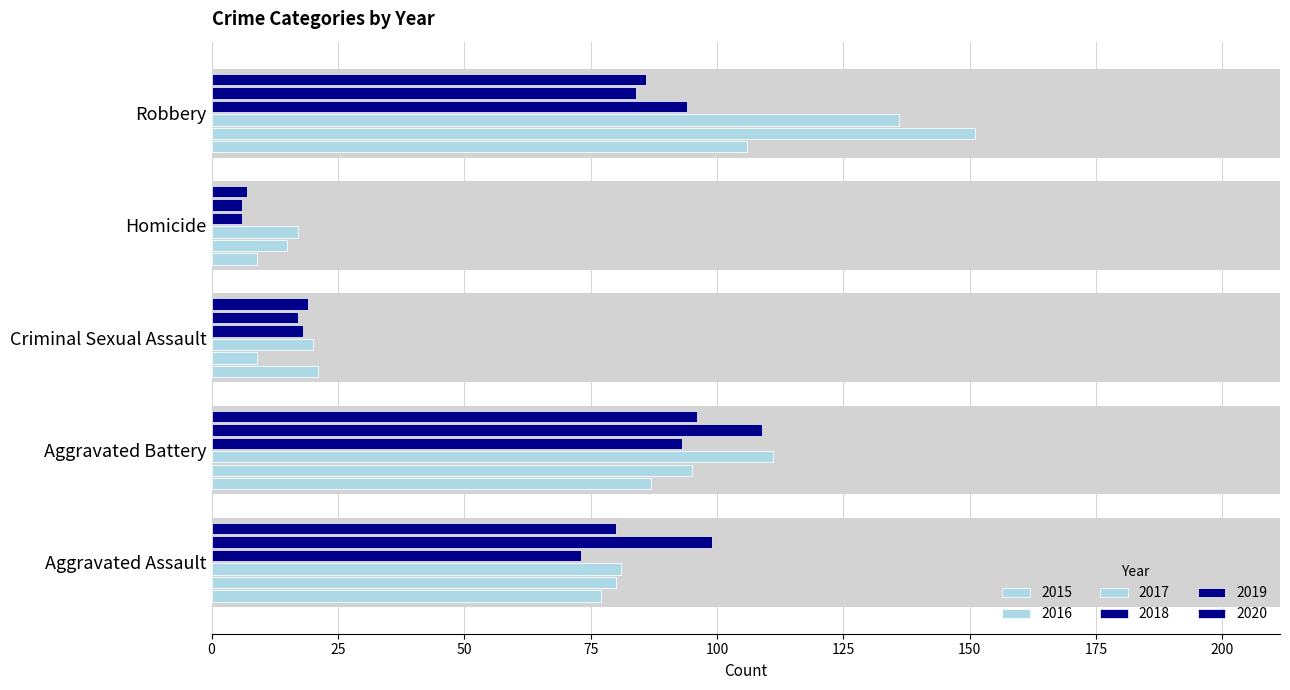

What is the difference between the 2019 values at Homicide and Criminal Sexual Assault?

11